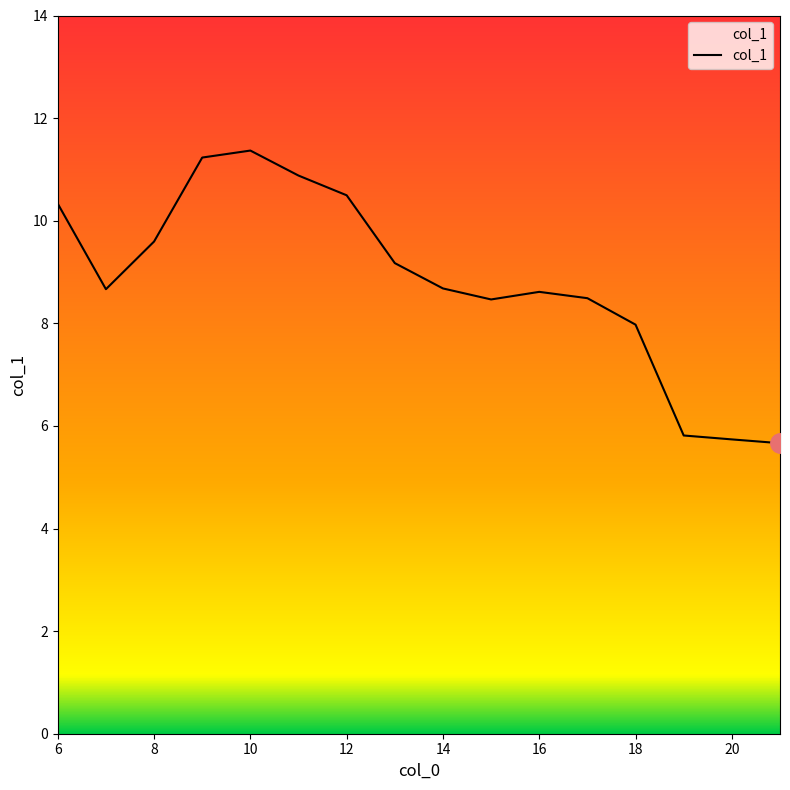

Does the chart have visible grid lines?

No